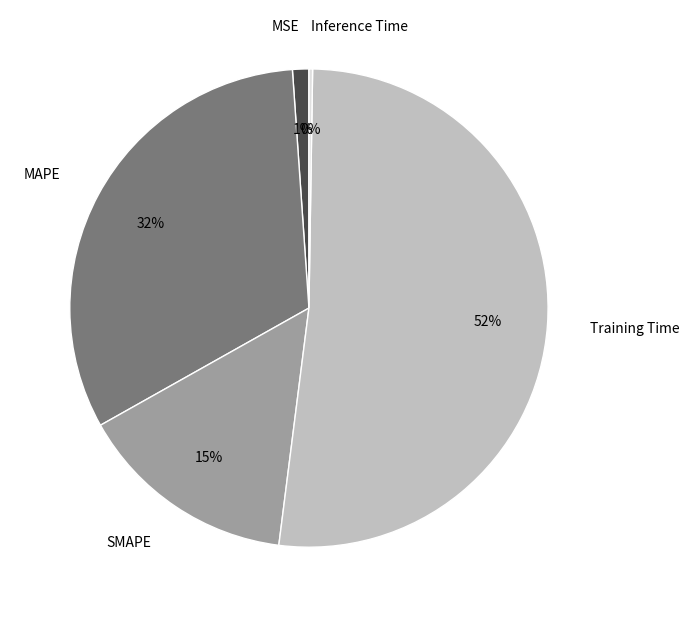

What percentage is the Training Time slice, to the nearest percent?

52%